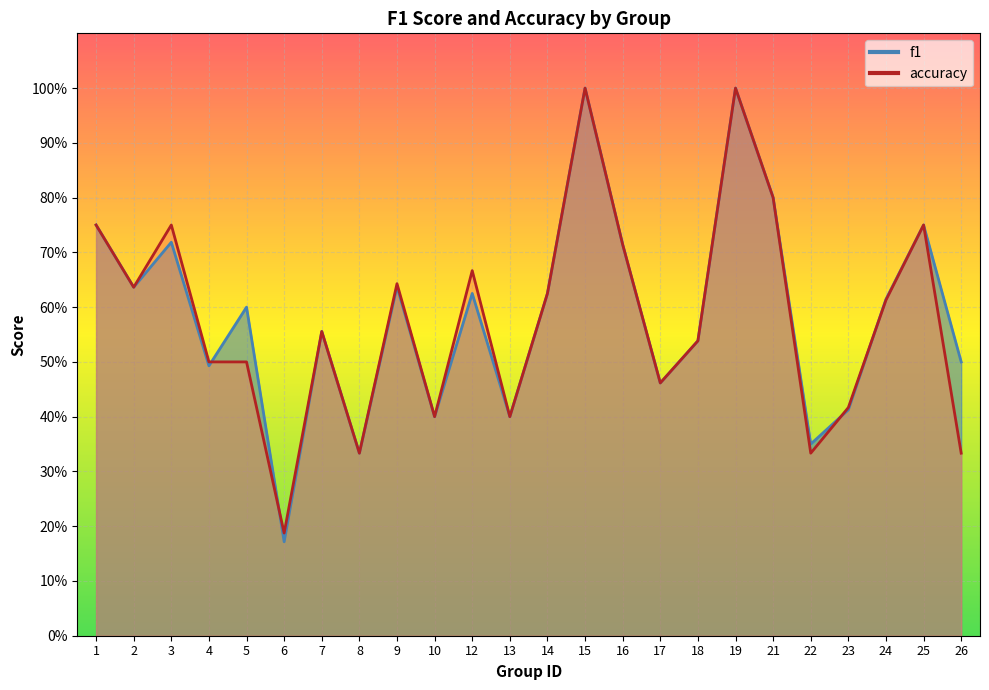

What is the difference between the f1 values at 18 and 2?

0.1